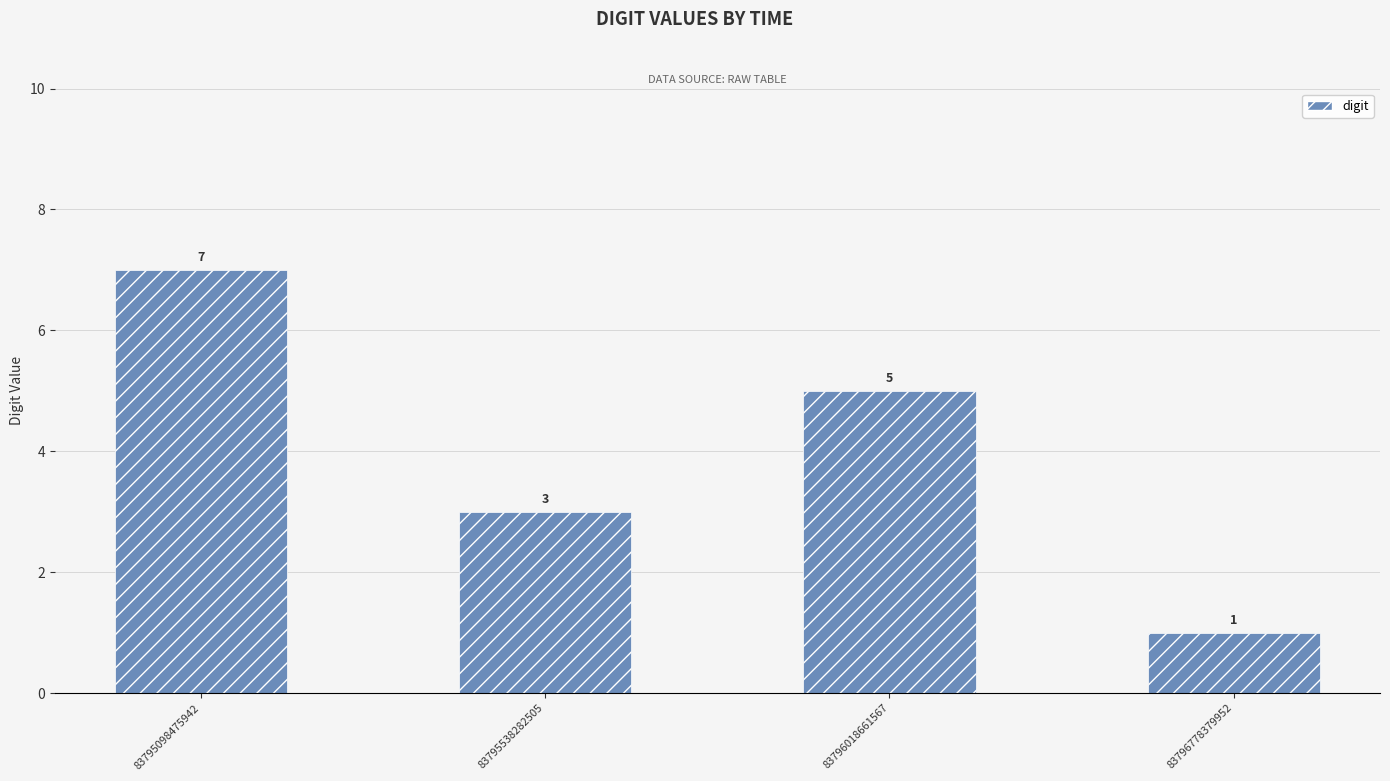

What is the difference between the maximum and second lowest values?

4